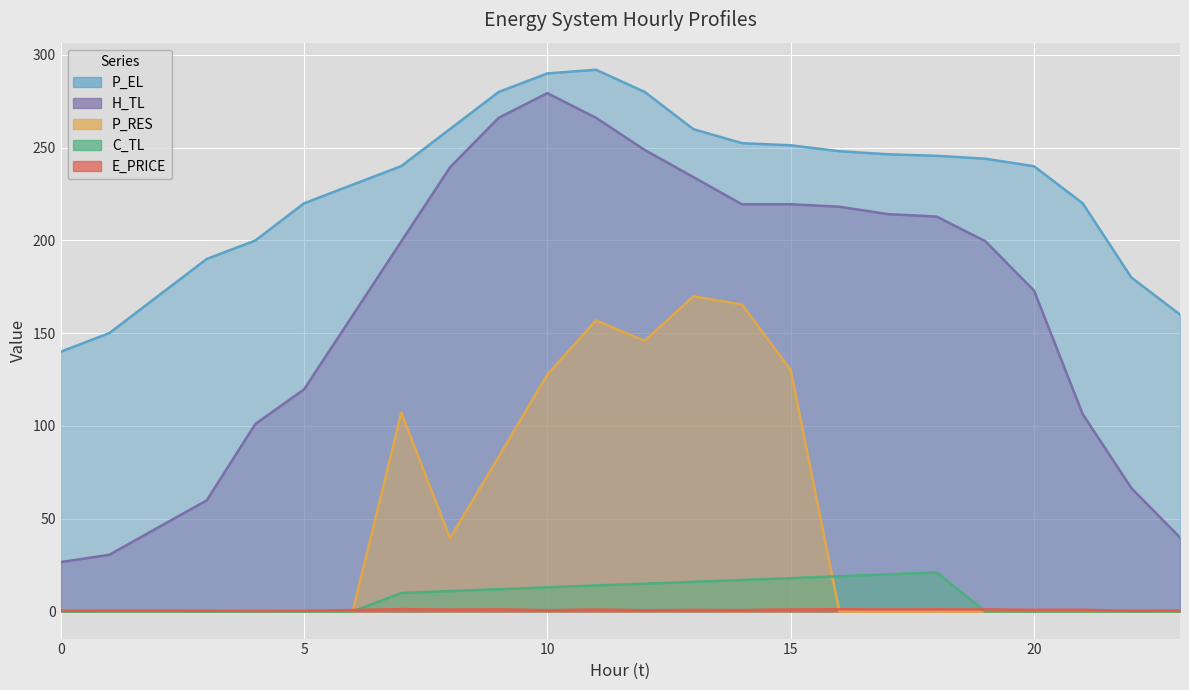

What is the sum of the E_PRICE values at 5 and 21?

1.3